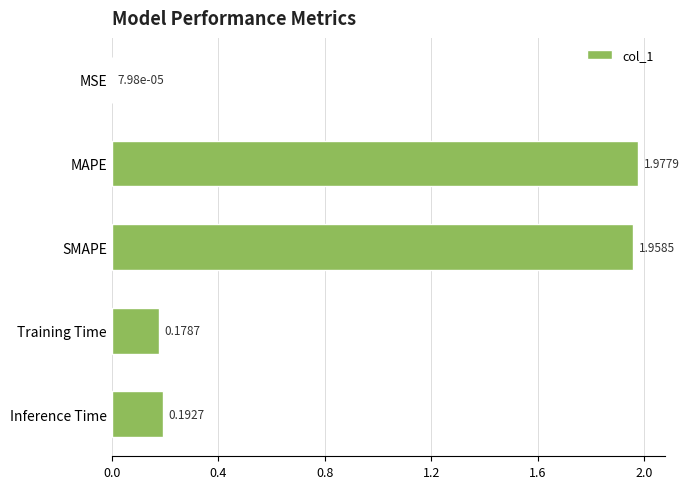

What is the sum of the values at Inference Time and Training Time?

0.4